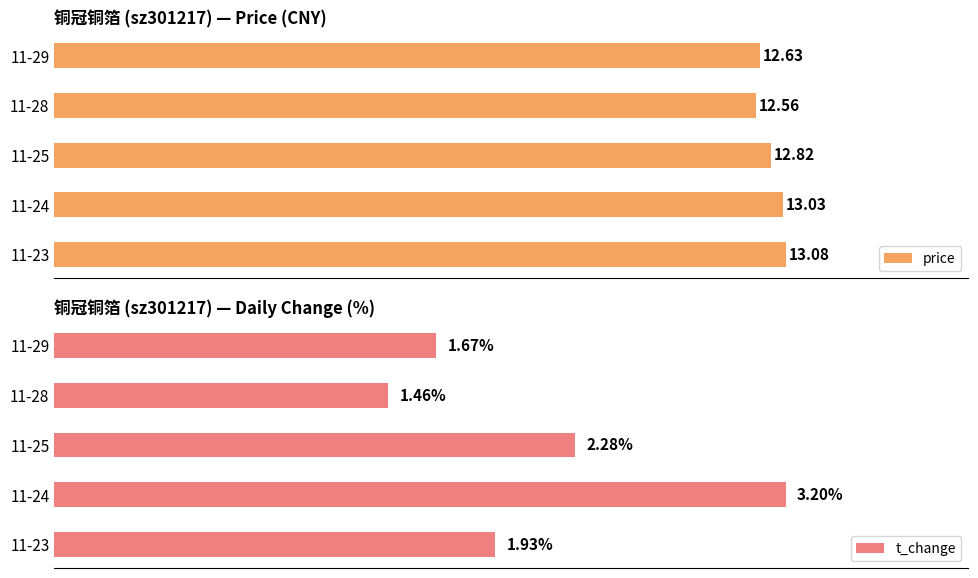

What is the value of the price bar at the 2nd from the left?

13.0